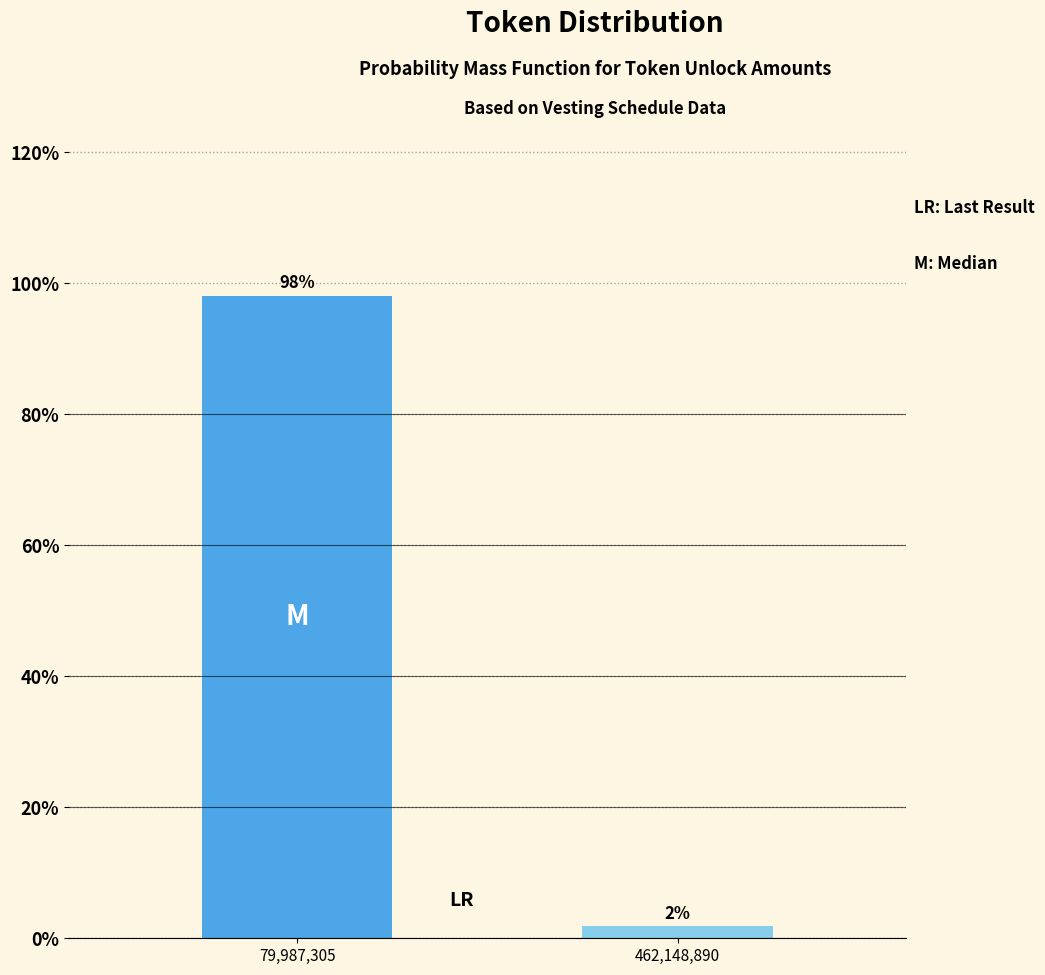

Which category has the highest value across all series?

79,987,305